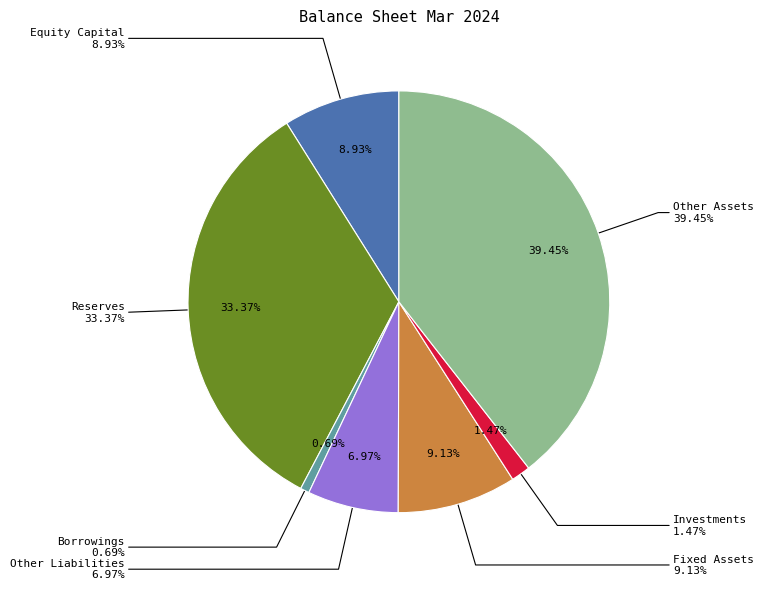

What percentage is the Reserves slice, to the nearest percent?

33%